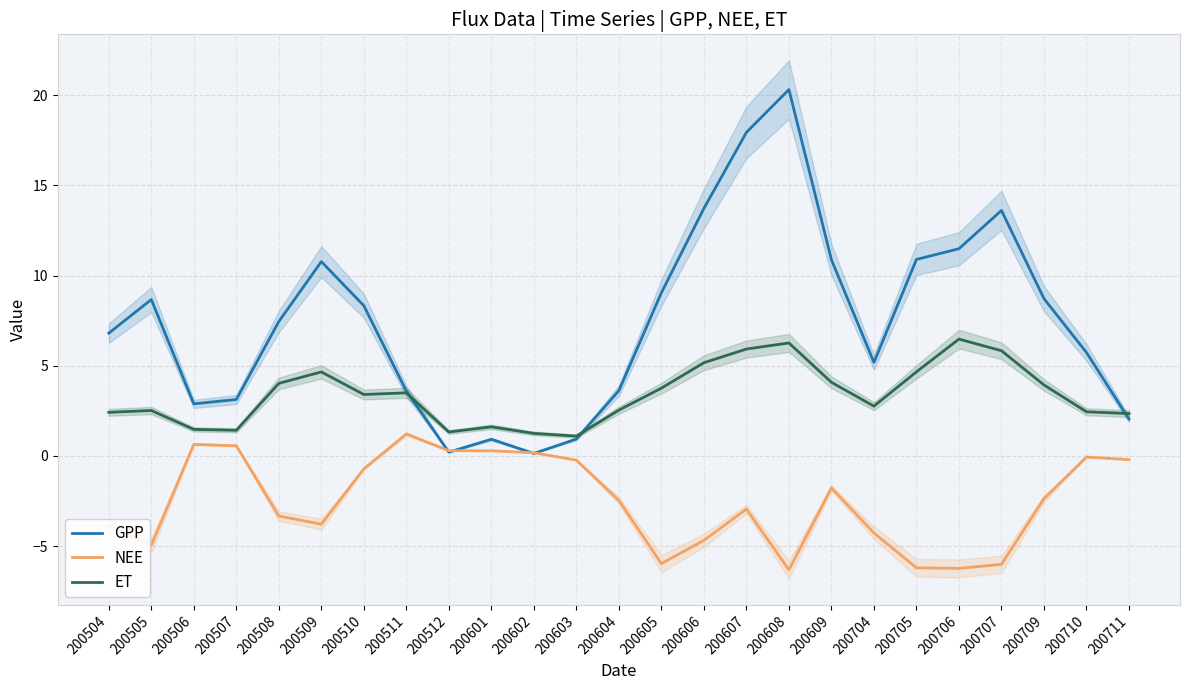

At 200511, list the series in order from smallest to largest.

NEE, ET, GPP